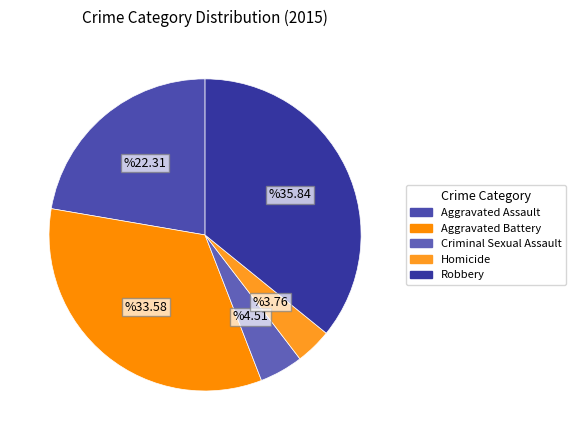

How many segments does this pie chart have?

5